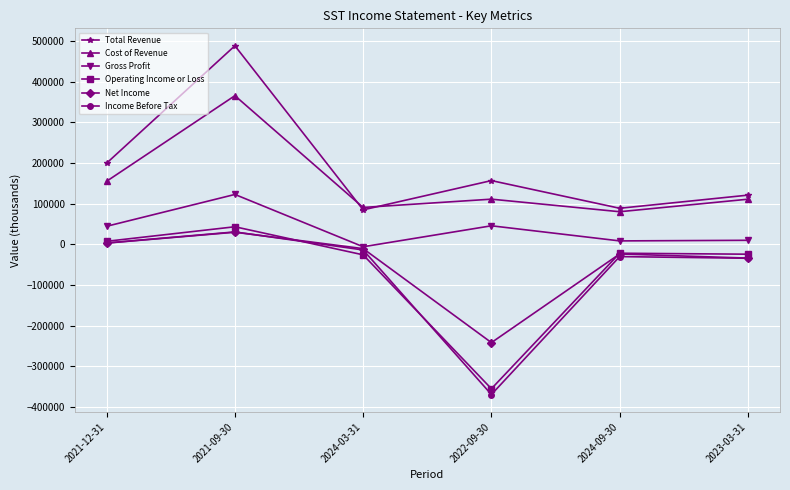

Count the number of data series in this chart.

6